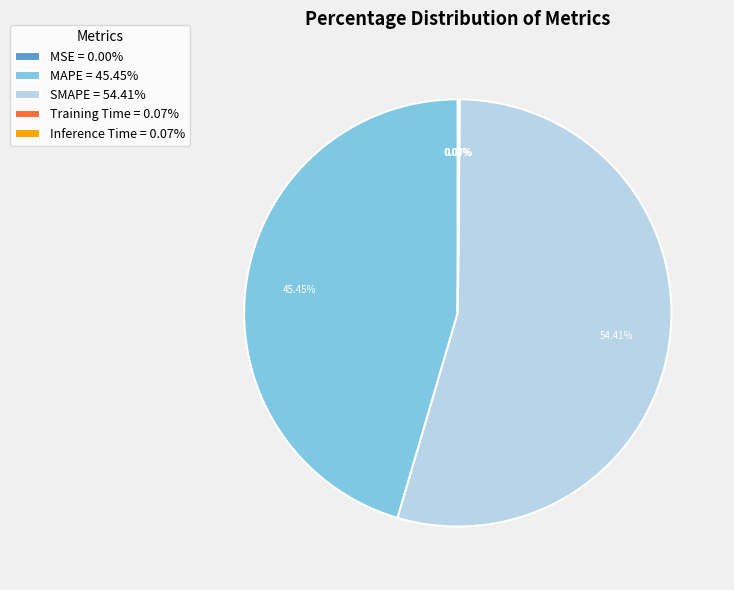

Does SMAPE = 54.41% account for over 50% of the chart?

Yes